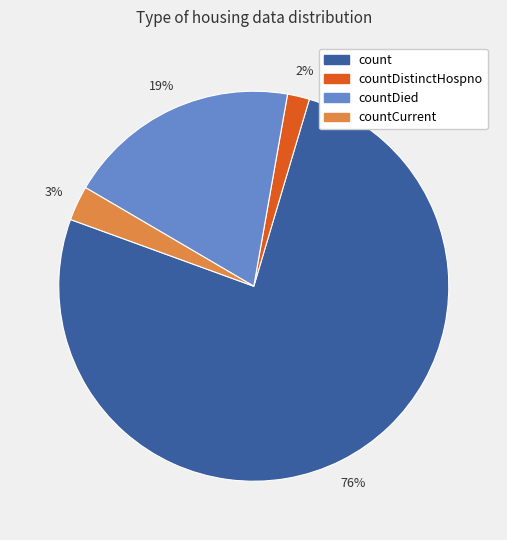

To the nearest percent, what is the difference between the largest and smallest slice percentages?

74%